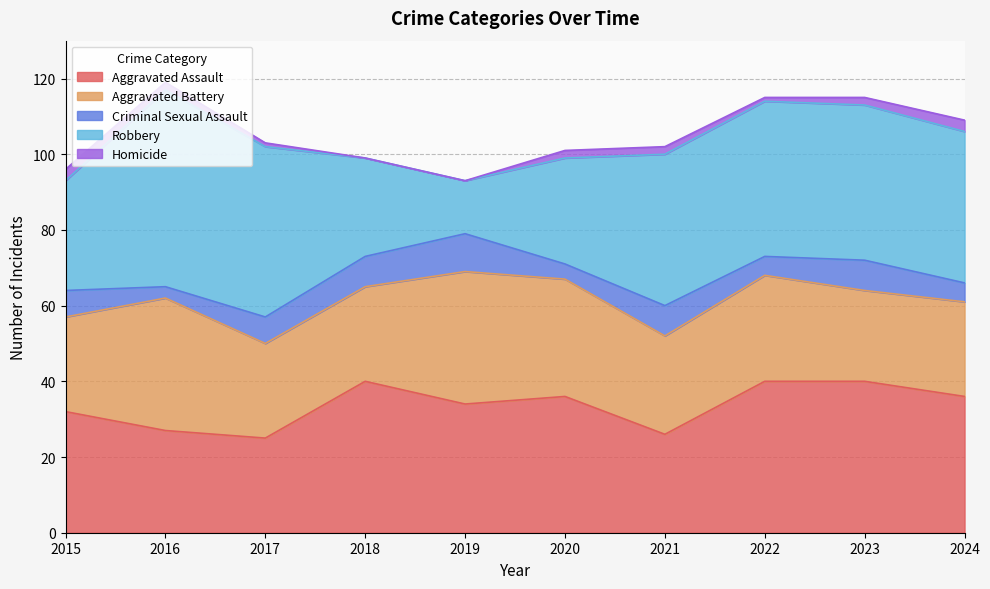

What is the approximate value of Robbery at 2018, to the nearest 5?

25